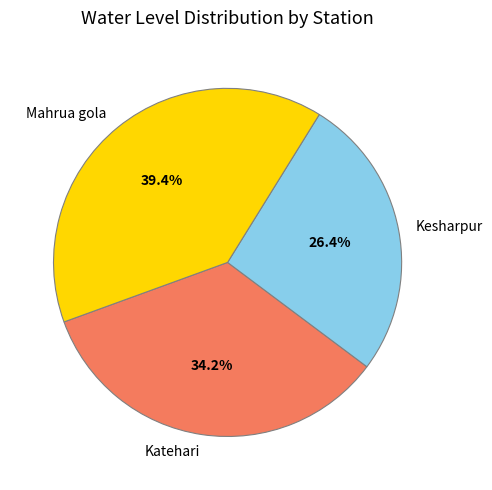

To the nearest percent, what is the difference between the largest and smallest slice percentages?

13%